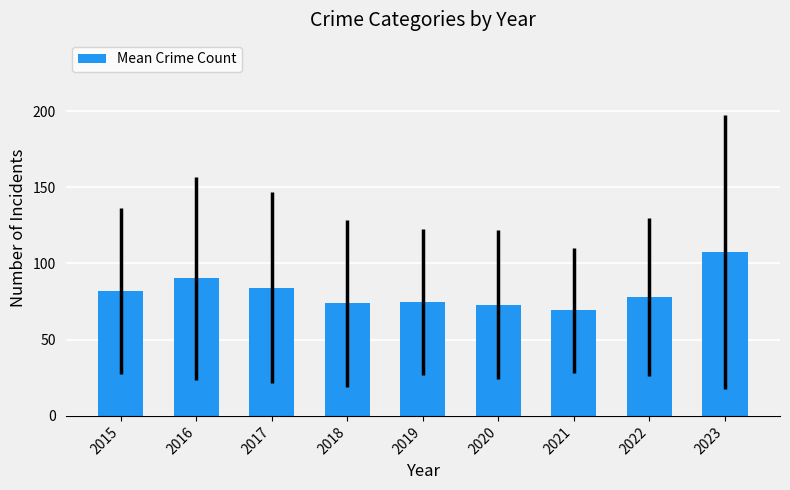

What is the sum of the values at 2015 and 2019?

157.0